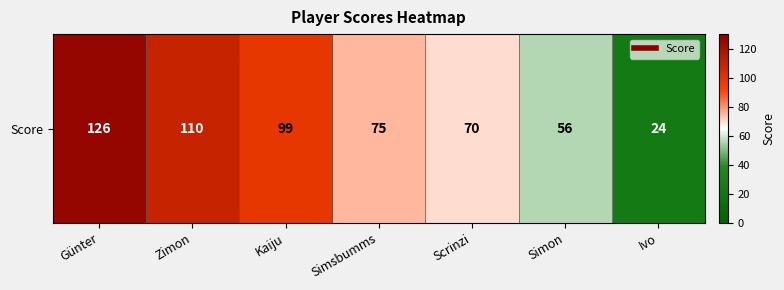

At which category does the chart reach its peak across all series?

Günter